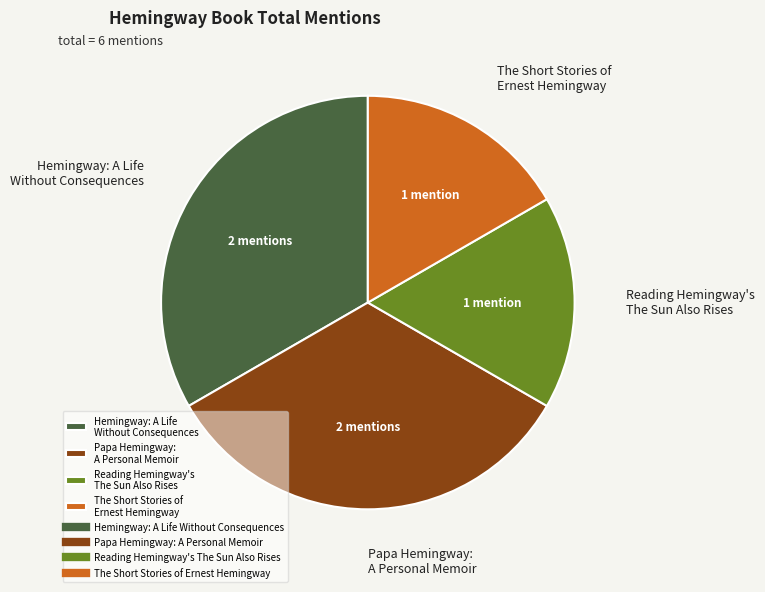

Combined, do Hemingway: A Life Without Consequences and Papa Hemingway: A Personal Memoir account for over 50%?

Yes